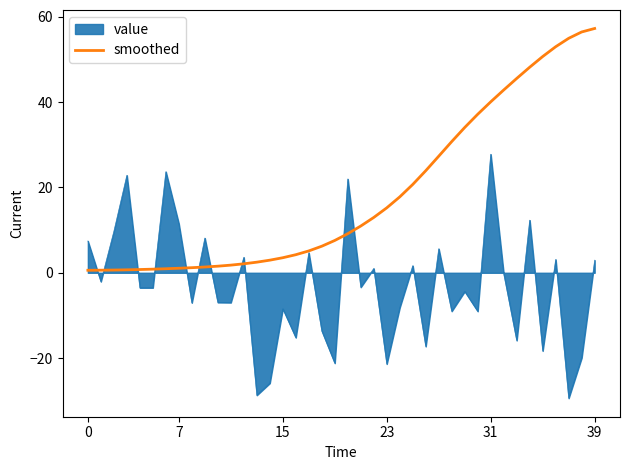

How many lines are shown in the chart?

2